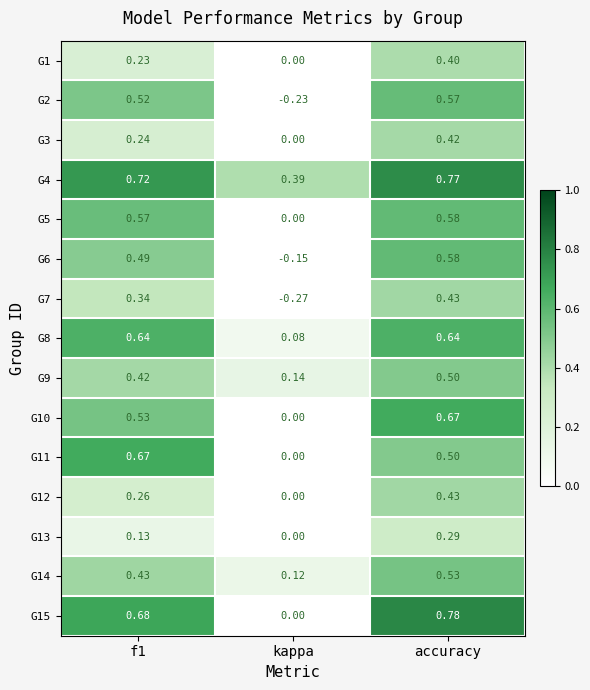

At which label is G6 closest to 0?

kappa